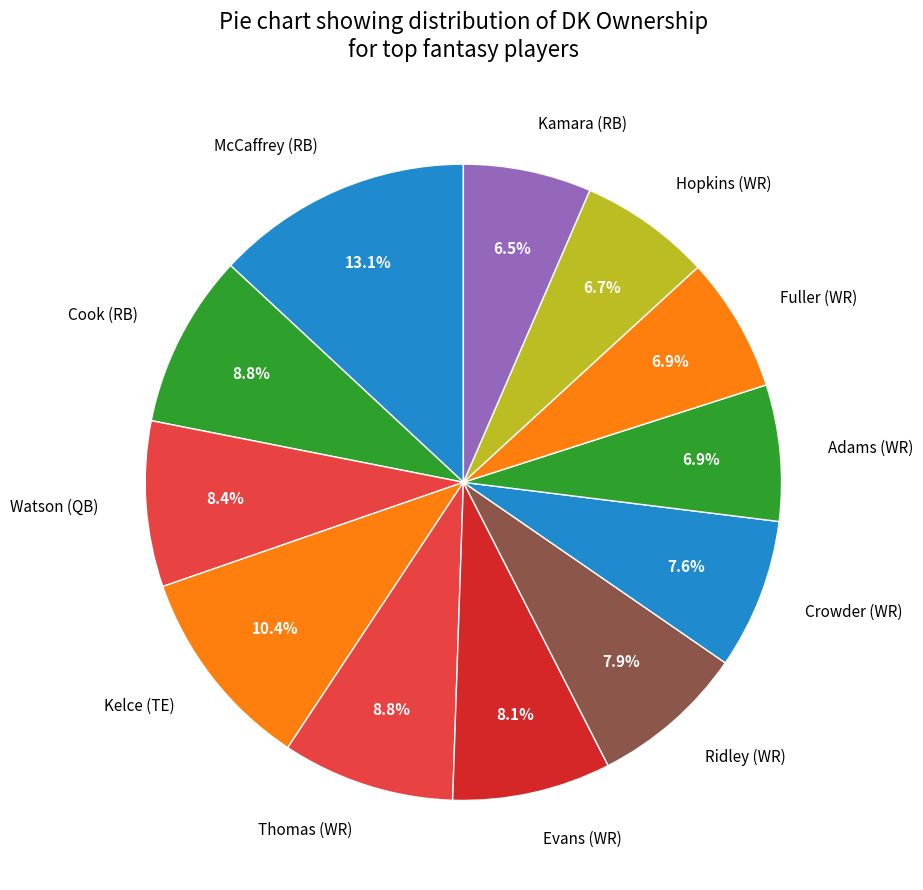

Does any single category account for the majority?

No